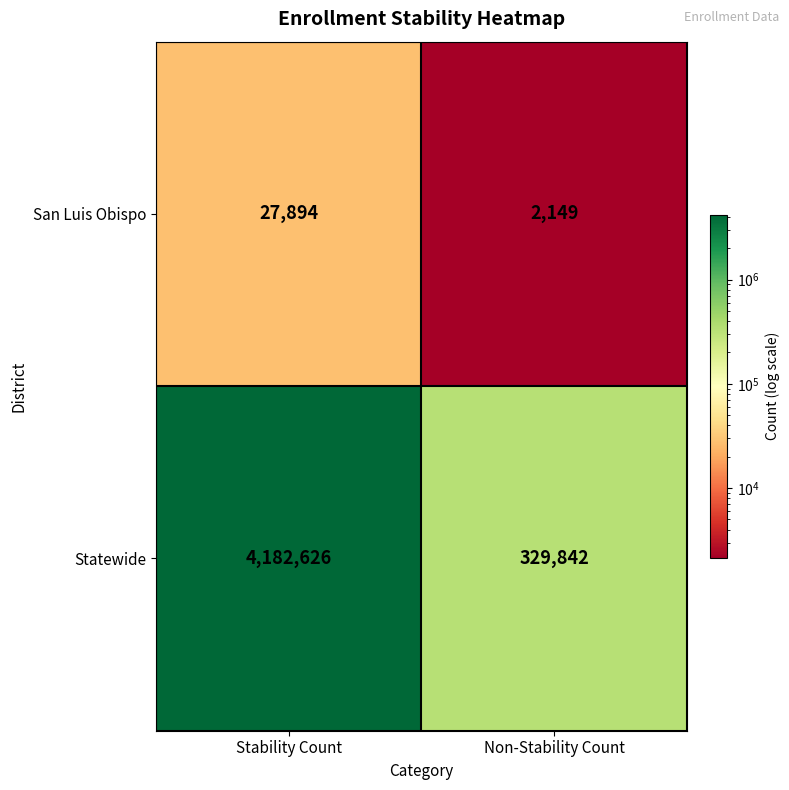

Is the value of San Luis Obispo at Non-Stability Count greater than the value of Statewide at Non-Stability Count?

No